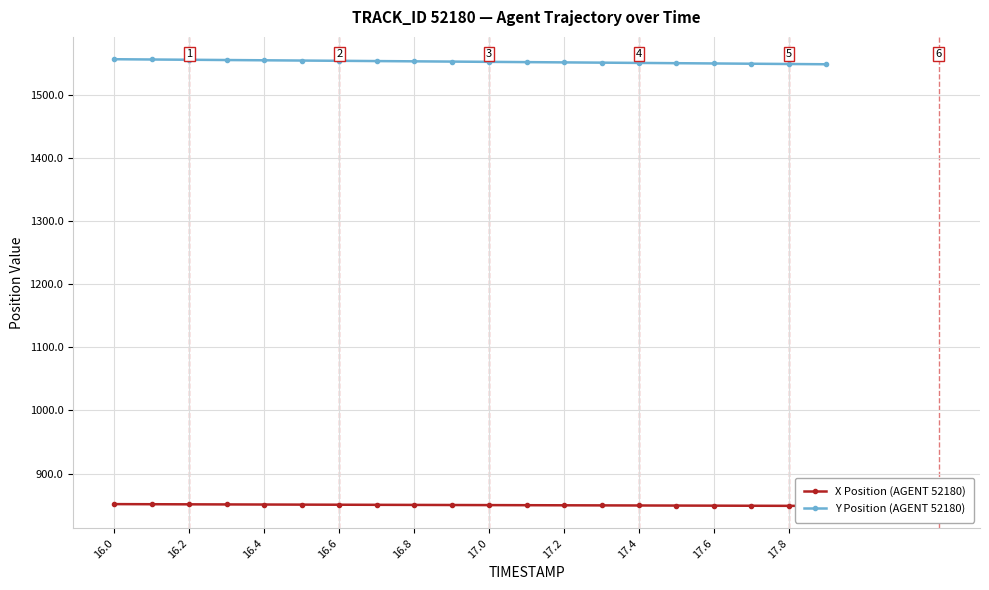

Which series has the widest spread of values?

Y Position (AGENT 52180)